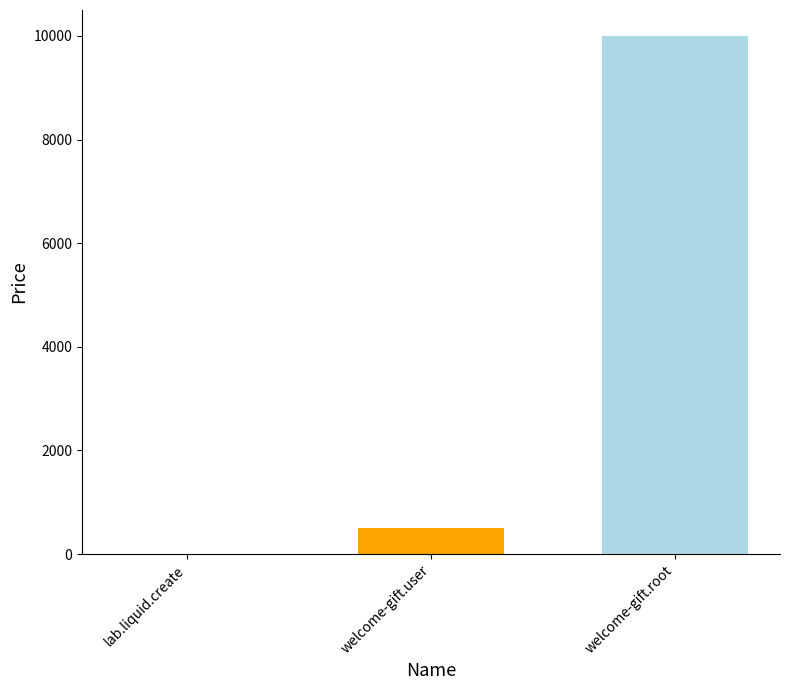

Read the value at welcome-gift.root.

10000